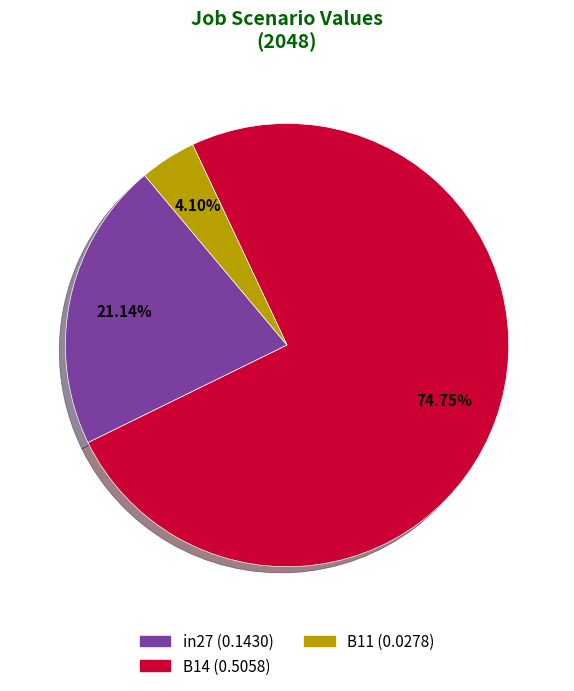

The B11 slice represents 13% of the pie. True or false?

False